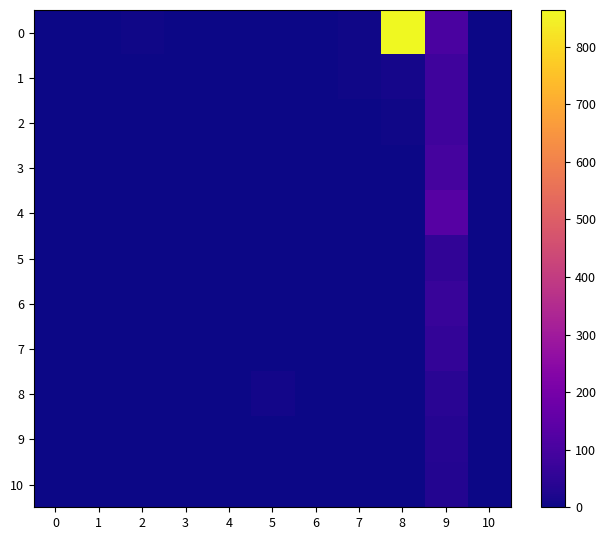

How many data points does each series have?

11